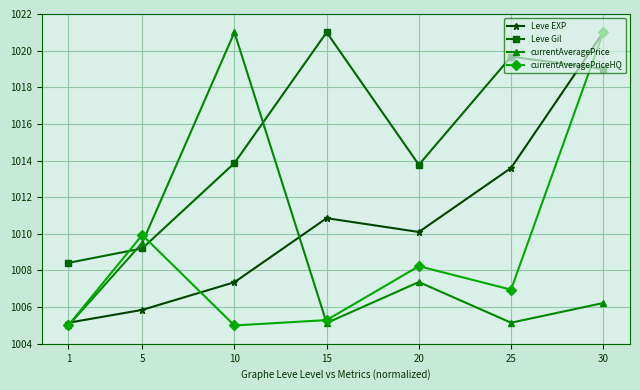

What is the maximum value for currentAveragePrice?

1021.0